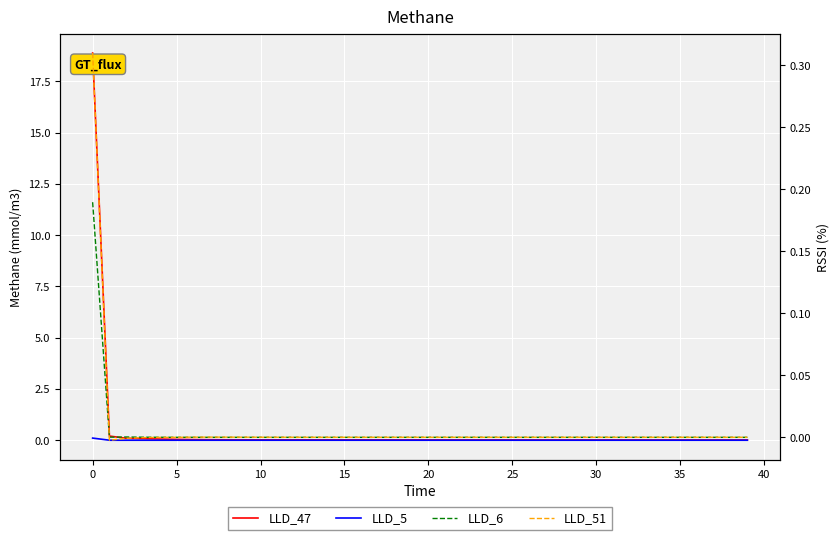

Which series changed the most between 15 and 32?

LLD_47